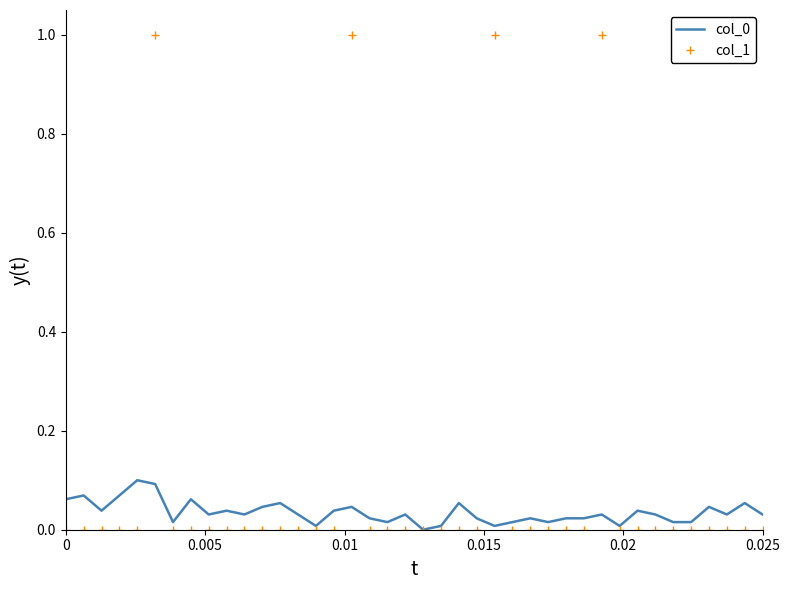

Which series has the widest spread of values?

col_1